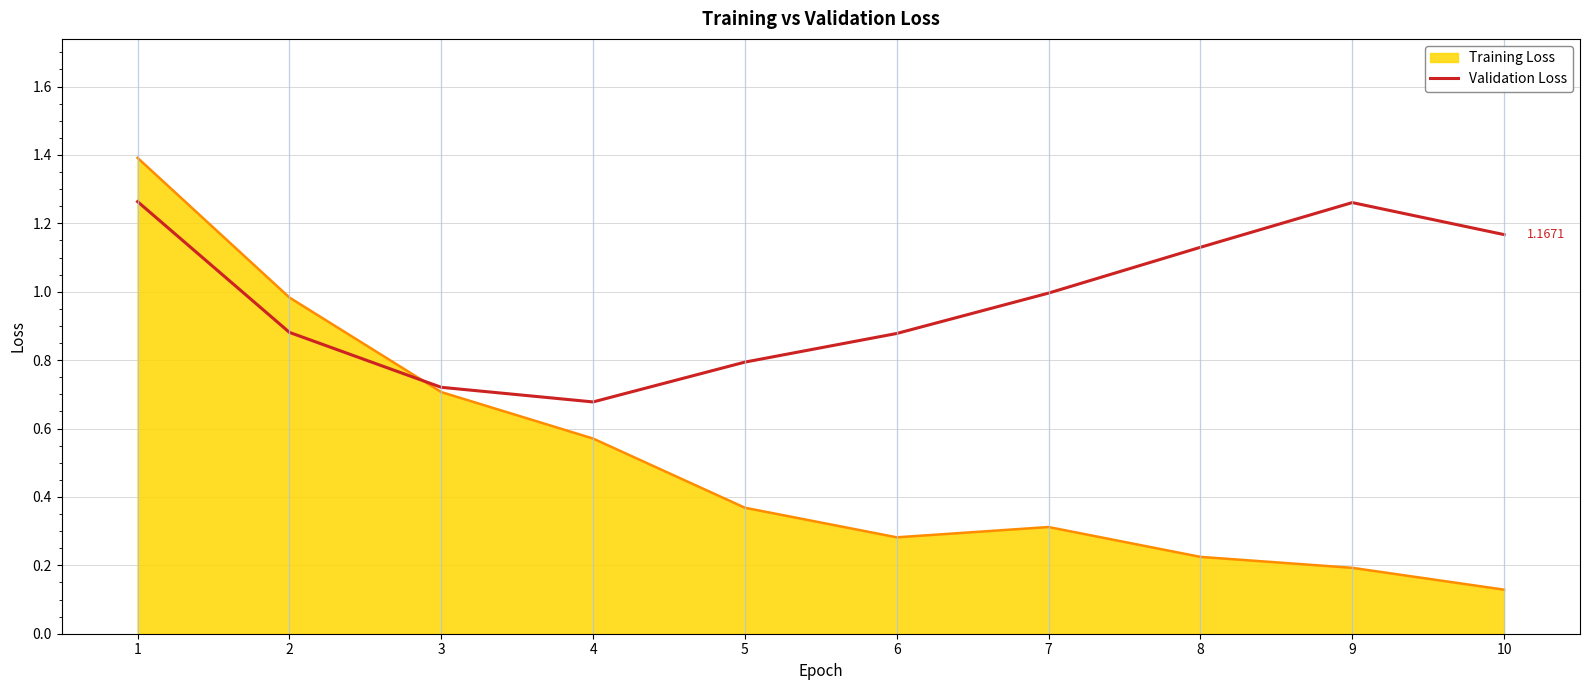

Which series has the widest spread of values?

Training Loss